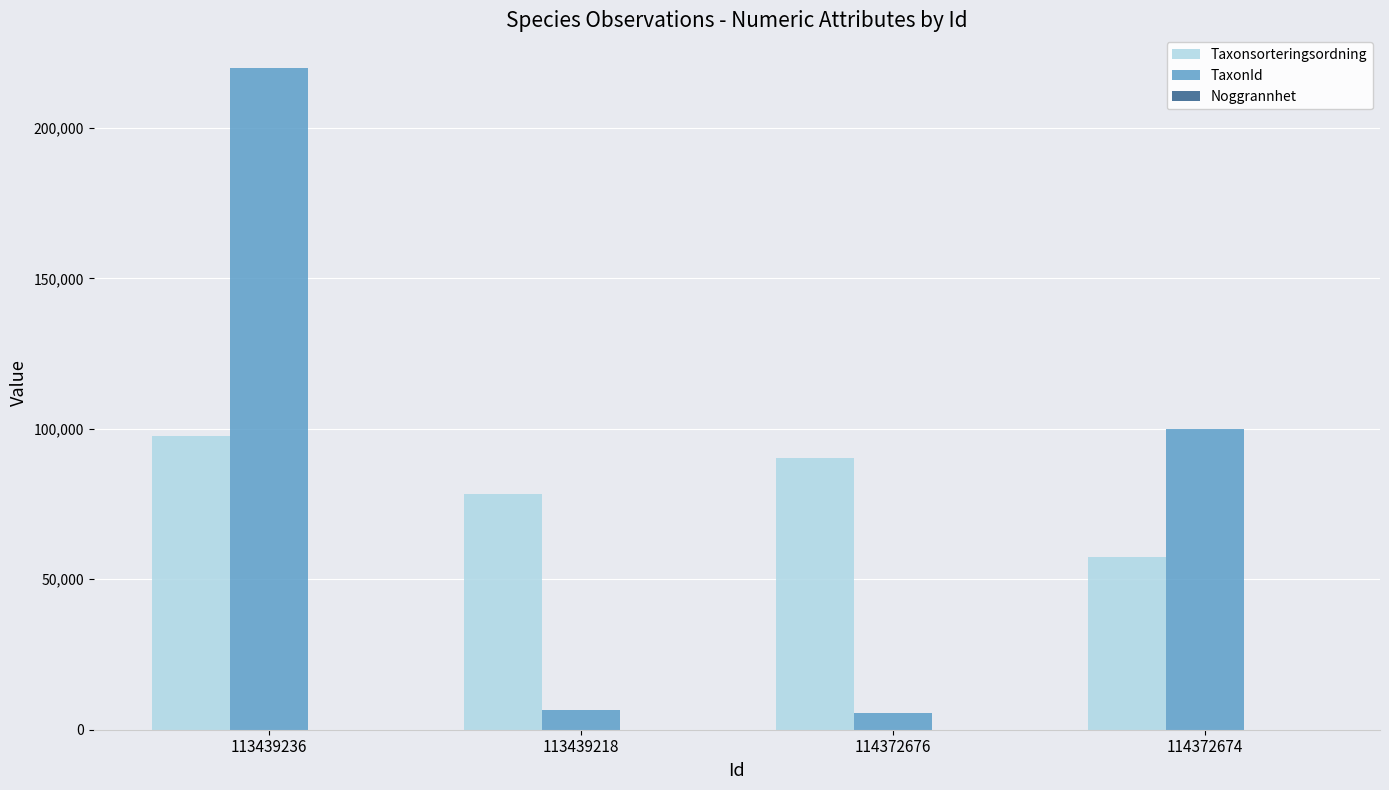

How many groups of bars are there?

4